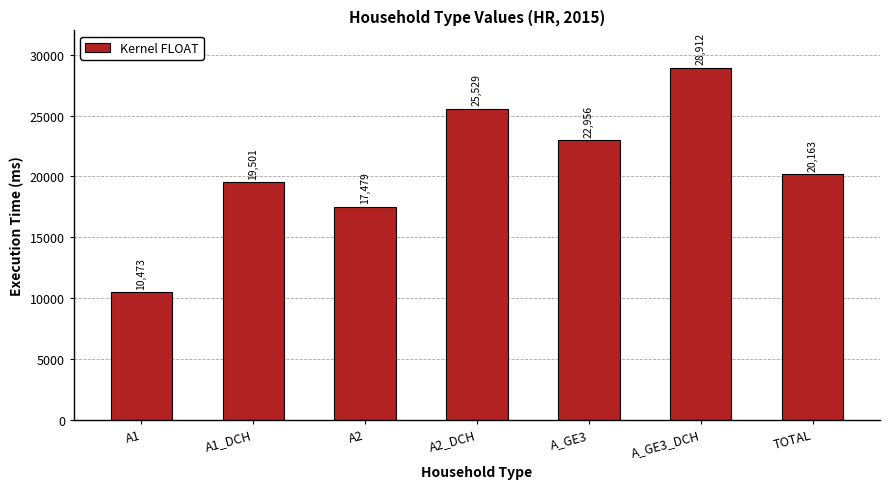

Is it true that the value at A_GE3_DCH is 28912?

True